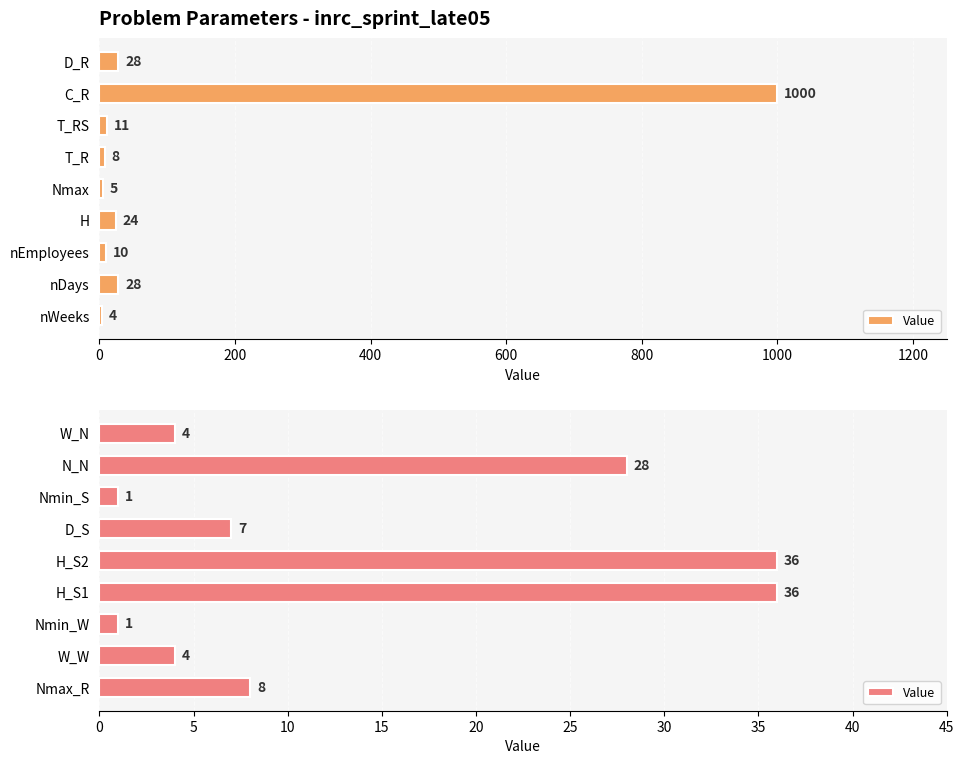

Count the number of values greater than 7.

4